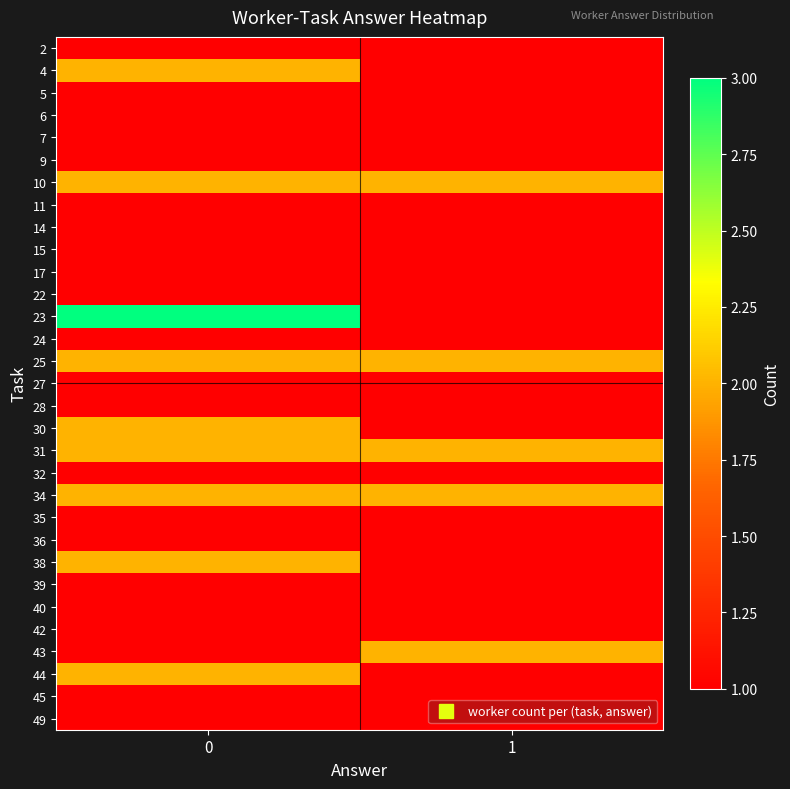

Reading right to left, transcribe all the data shown in this chart.

2: 1=1	0=1
4: 1=1	0=2
5: 1=1	0=1
6: 1=1	0=1
7: 1=1	0=1
9: 1=1	0=1
10: 1=2	0=2
11: 1=1	0=1
14: 1=1	0=1
15: 1=1	0=1
17: 1=1	0=1
22: 1=1	0=1
23: 1=1	0=3
24: 1=1	0=1
25: 1=2	0=2
27: 1=1	0=1
28: 1=1	0=1
30: 1=1	0=2
31: 1=2	0=2
32: 1=1	0=1
34: 1=2	0=2
35: 1=1	0=1
36: 1=1	0=1
38: 1=1	0=2
39: 1=1	0=1
40: 1=1	0=1
42: 1=1	0=1
43: 1=2	0=1
44: 1=1	0=2
45: 1=1	0=1
49: 1=1	0=1